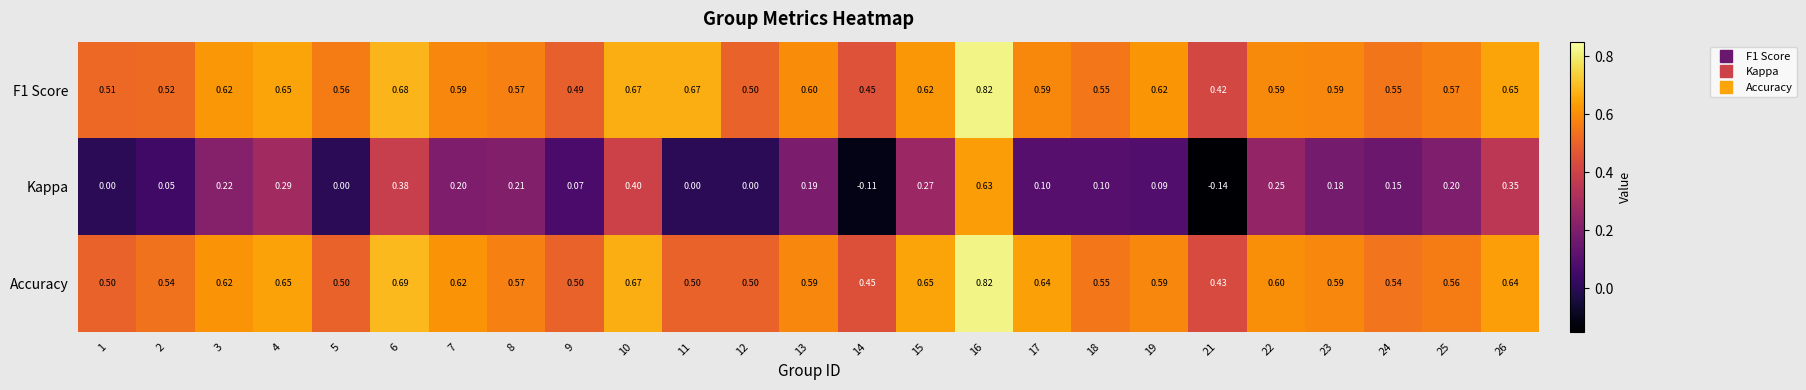

Which series has the widest spread of values?

Kappa